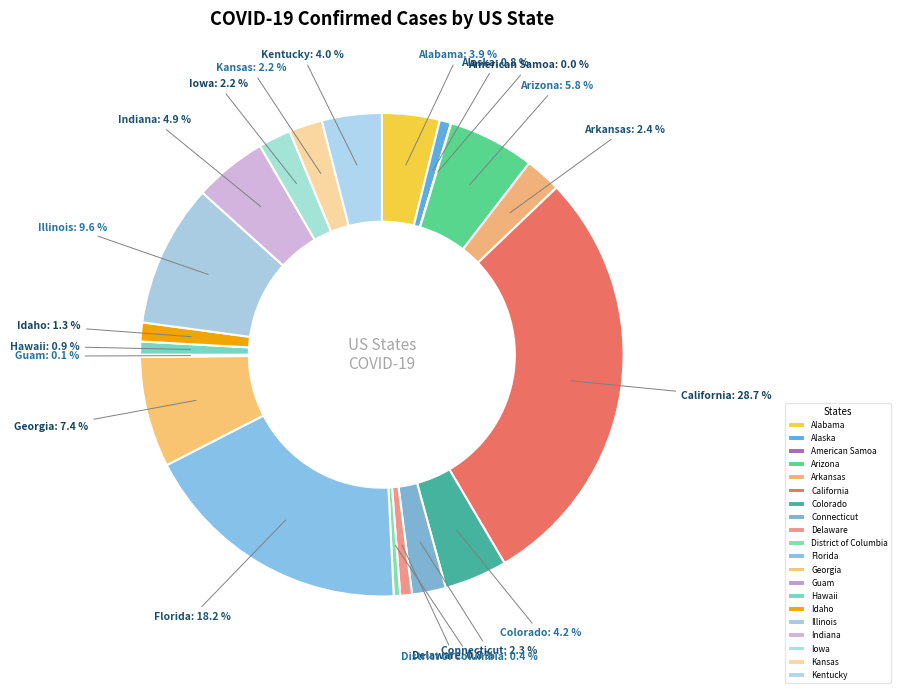

Is Iowa the majority of the pie?

No